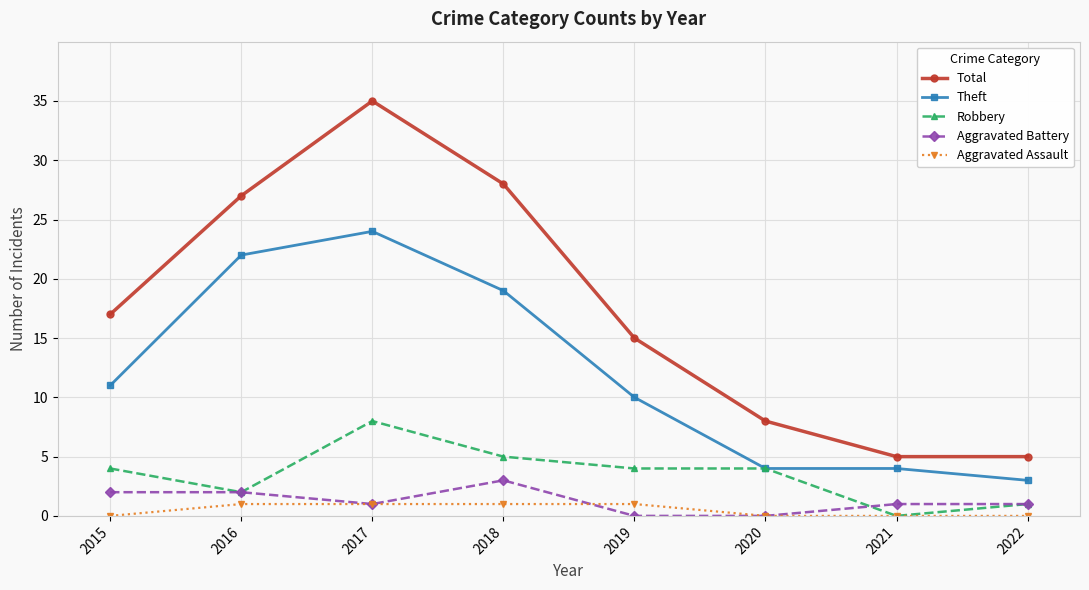

Which series has the largest total across all categories?

Total